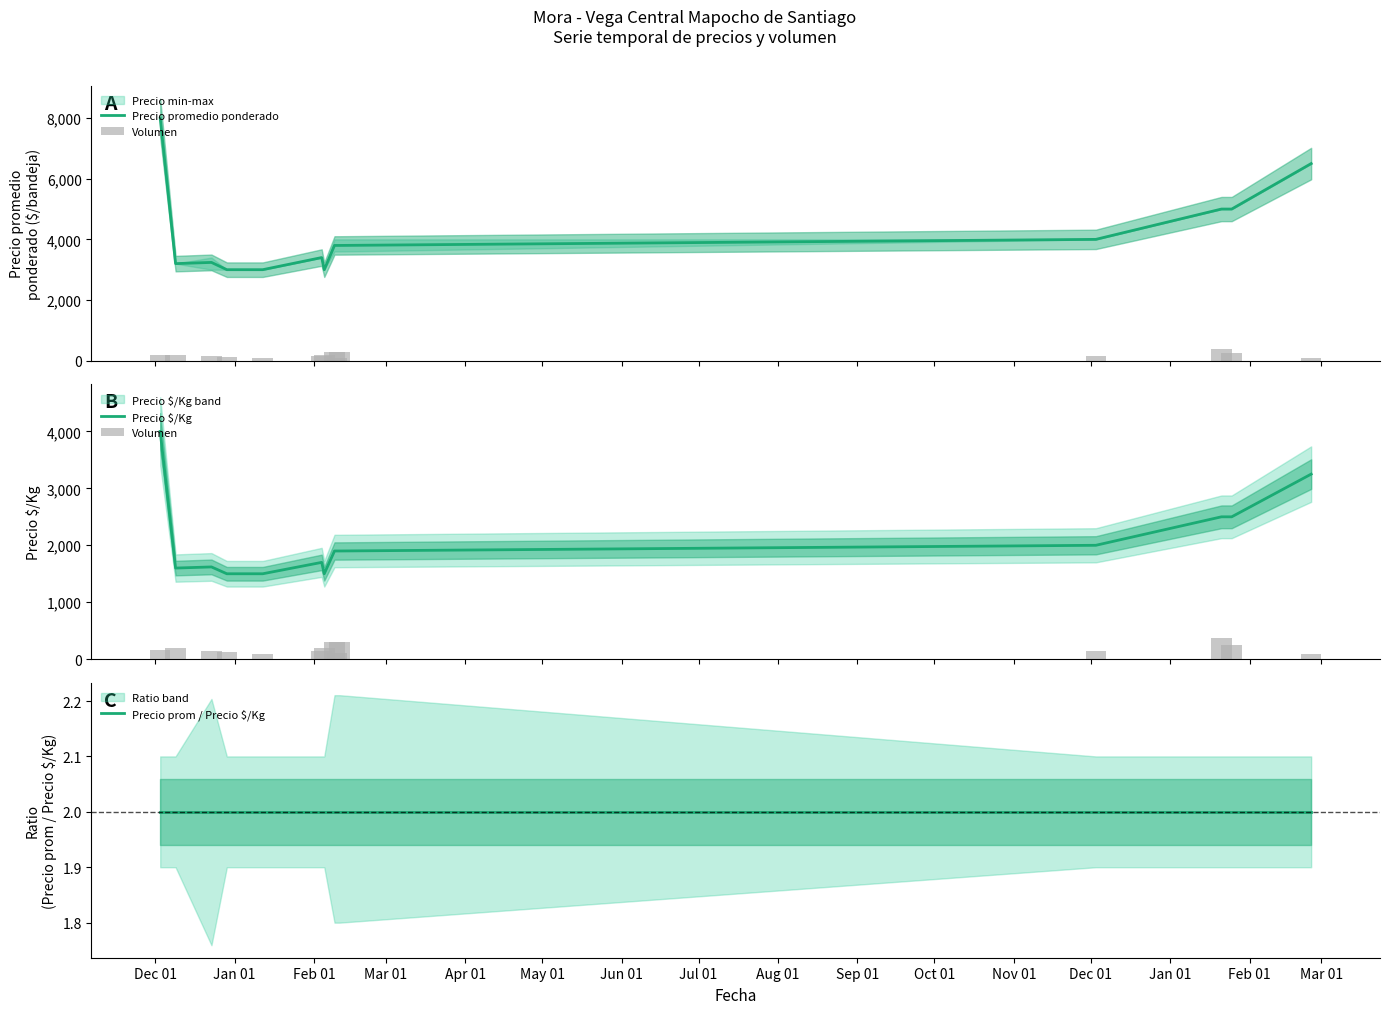

What is the lowest value of the Precio promedio ponderado series?

3000